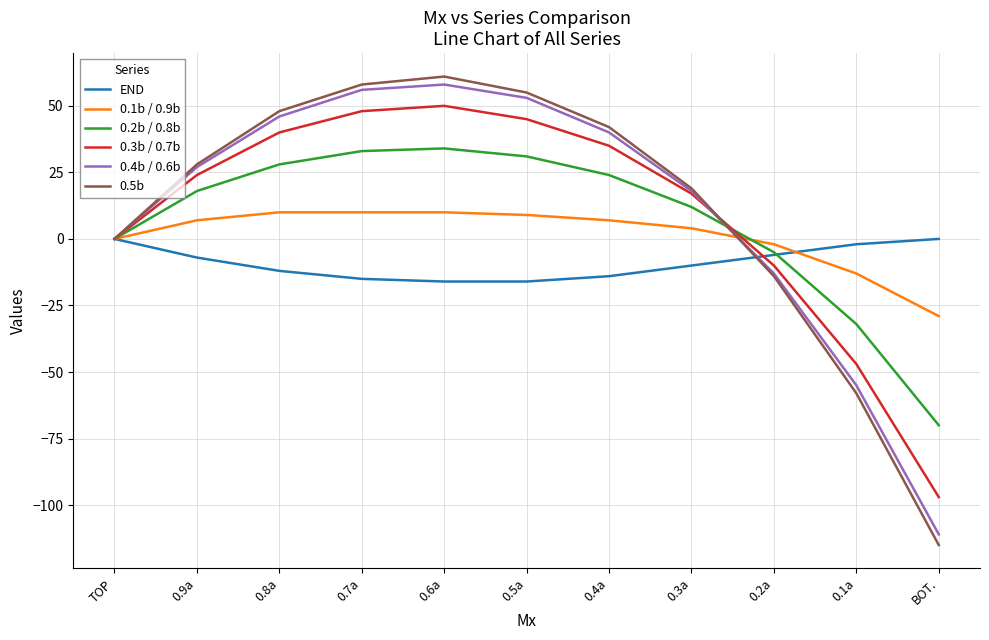

The value of 0.3b / 0.7b at 0.8a is 64. True or false?

False